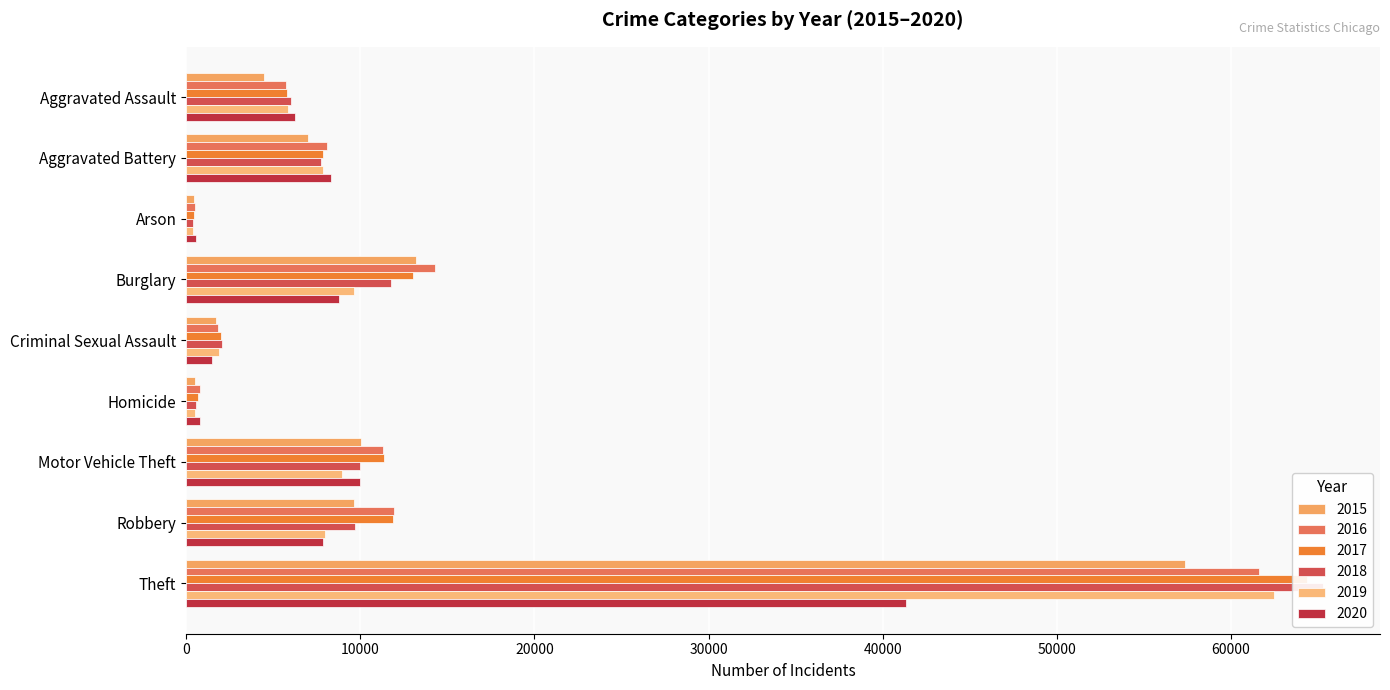

The value of 2015 at Aggravated Battery is 7019. True or false?

True